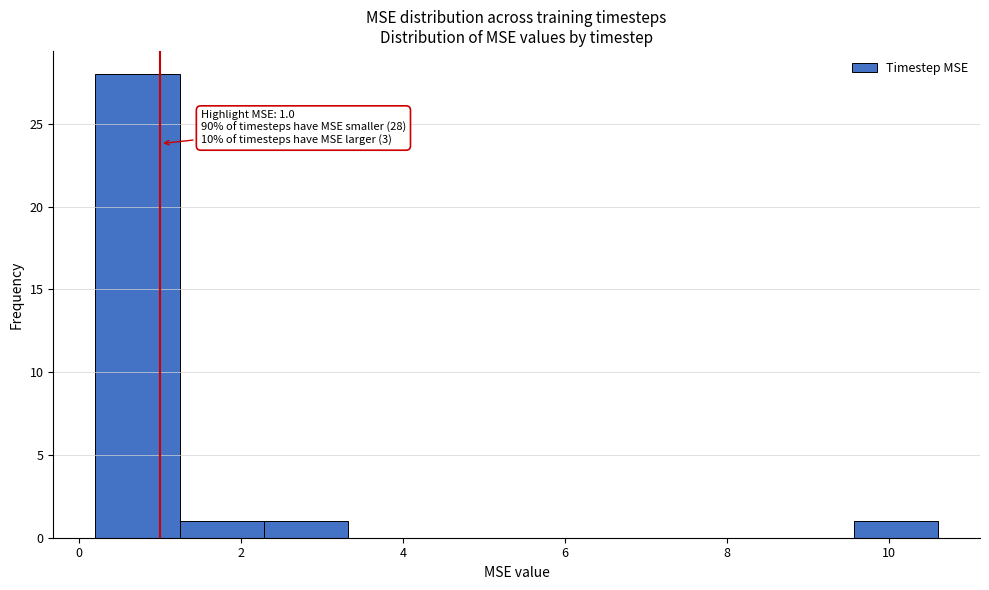

Over which range of the x-axis is the bar tallest?

0.2 to 1.2